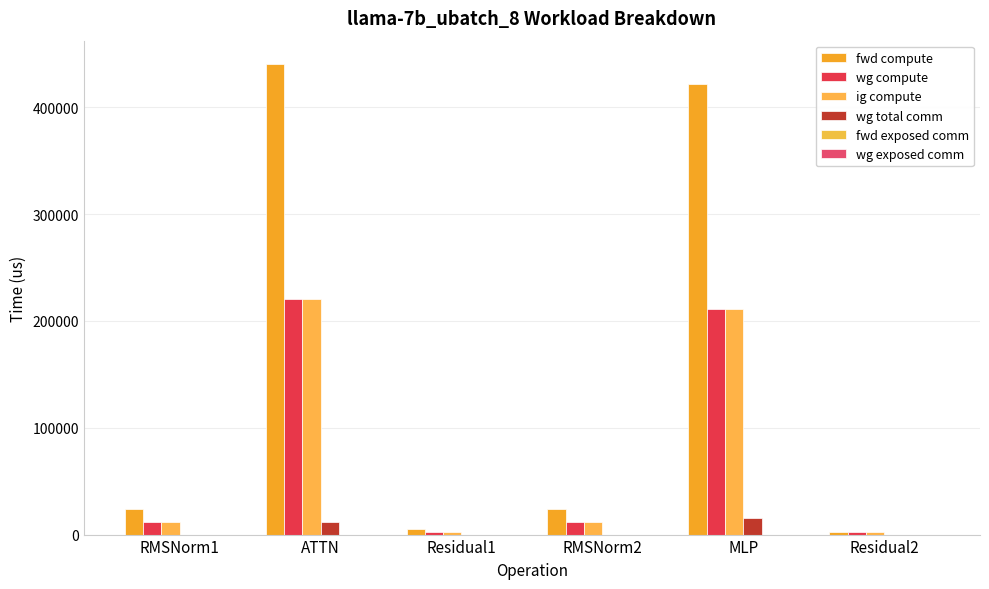

What is the total value across all series at RMSNorm1?

48090.3